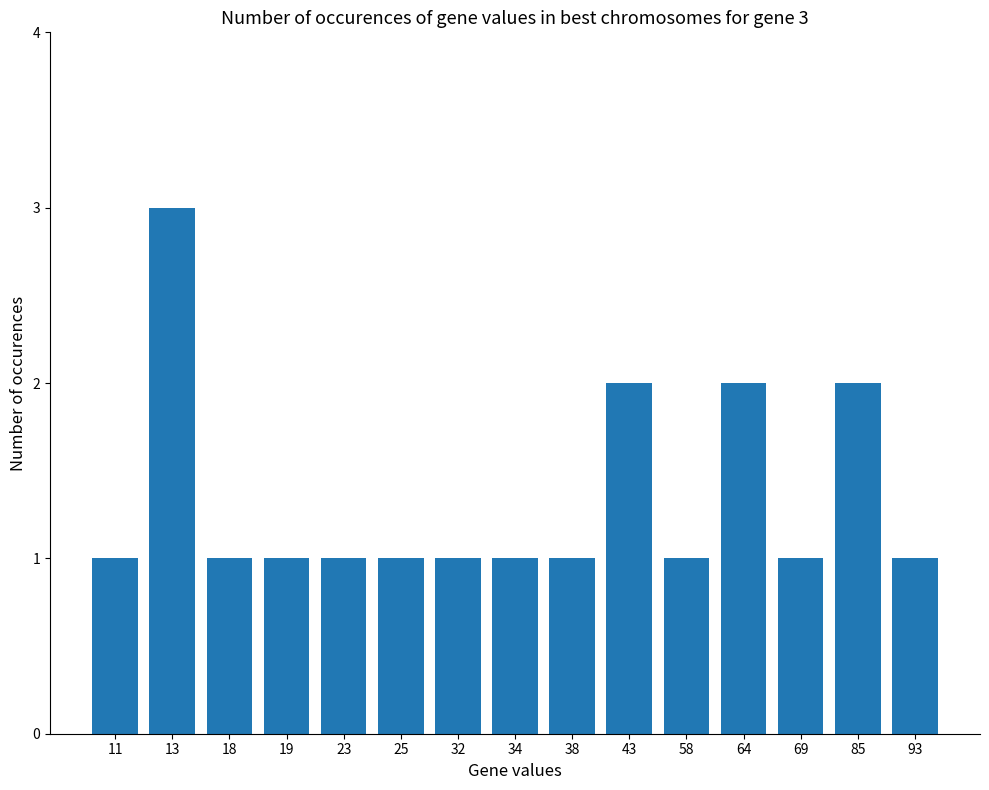

What is the maximum value shown in the chart?

3